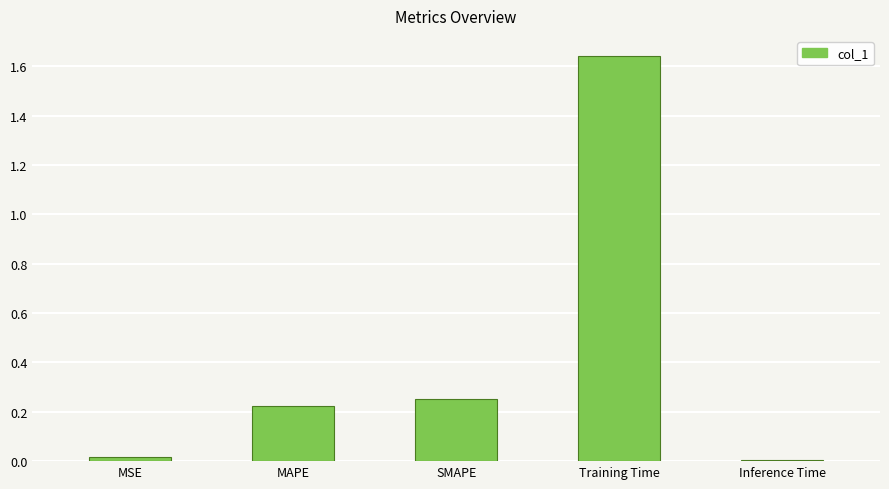

What is the average value?

0.4